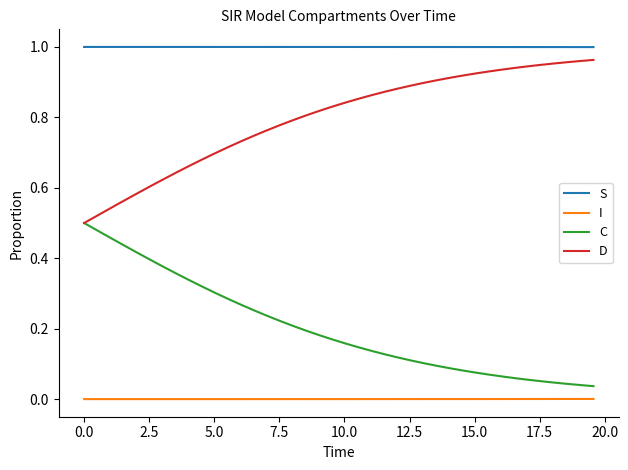

True or false: I and D cross at least once.

False